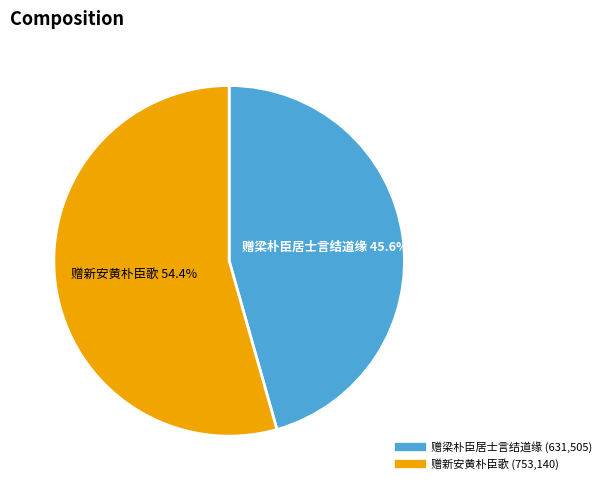

Which has a higher value, 赠新安黄朴臣歌 or 赠梁朴臣居士言结道缘?

赠新安黄朴臣歌